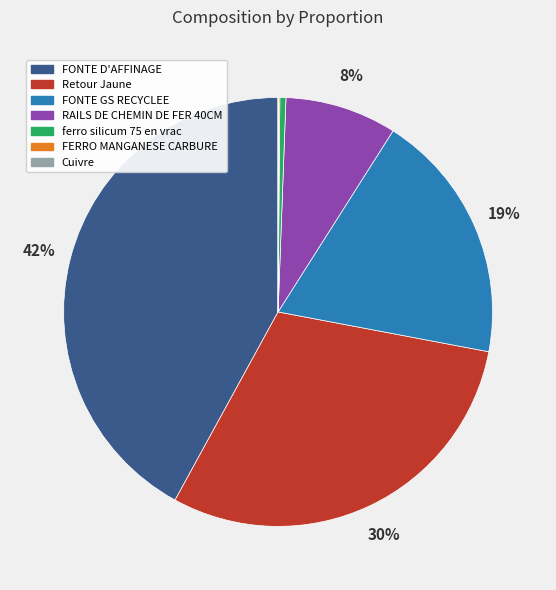

To the nearest percent, what is the difference between the largest and smallest slice percentages?

42%